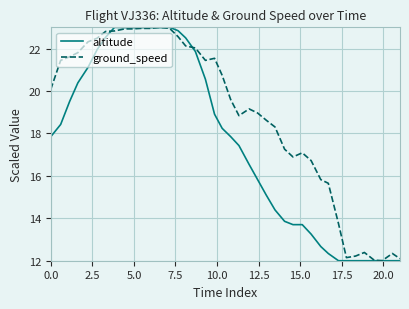

What is the smallest value displayed?

12.0